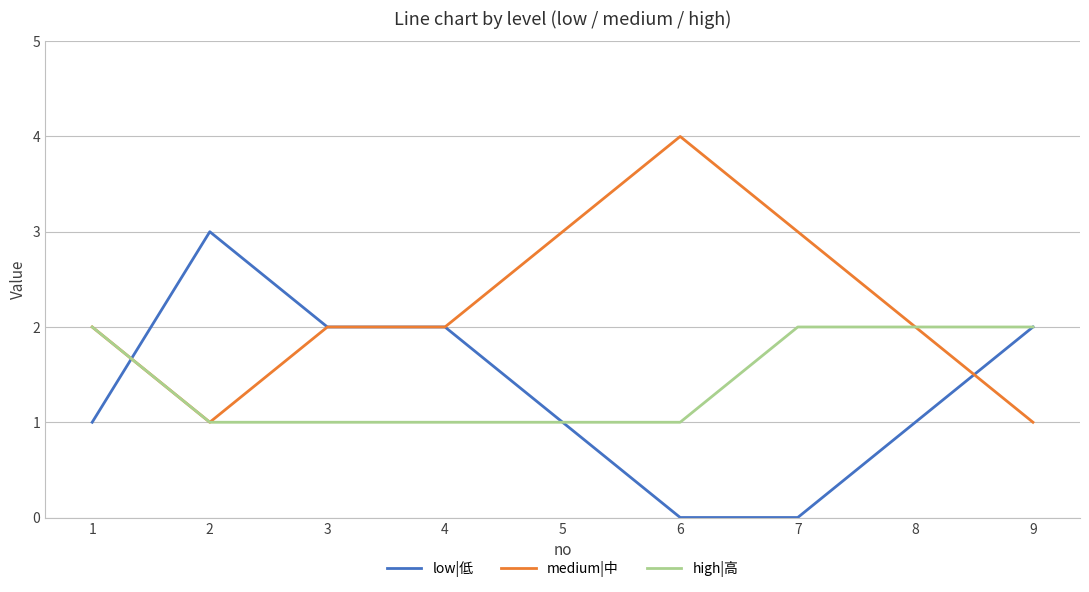

Which series has the largest total across all categories?

medium|中